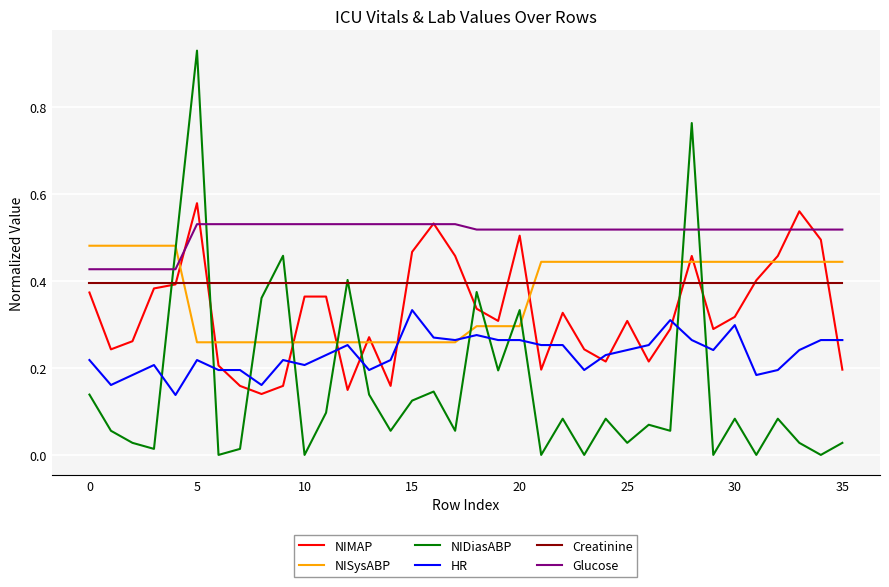

Which series has the largest range (max minus min)?

NIDiasABP